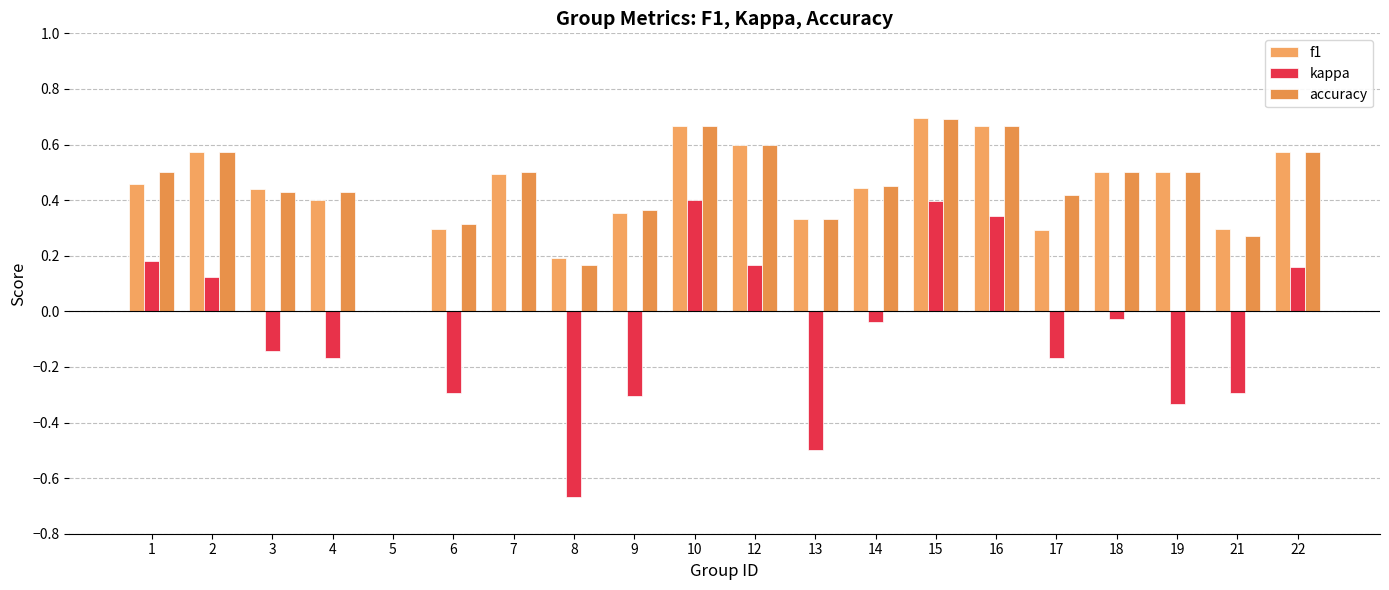

How many data points does each series have?

20